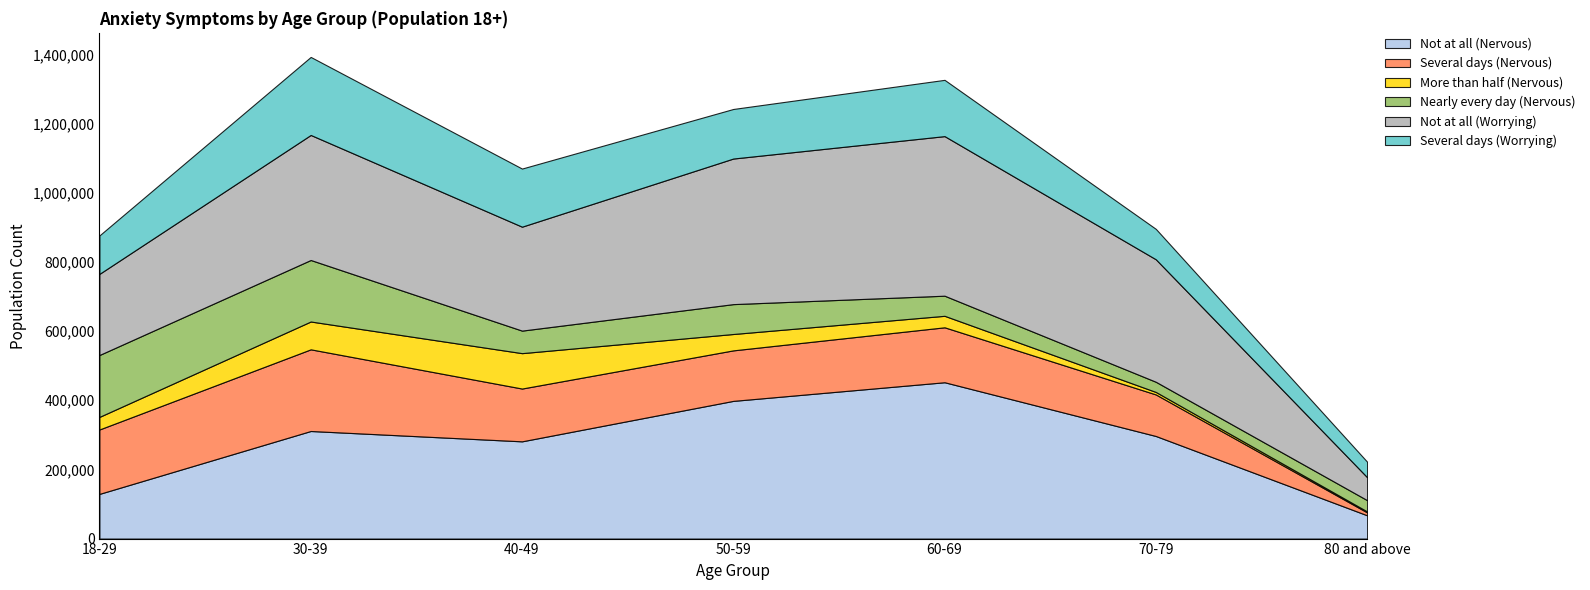

How many values in the Several days (Worrying) series are below 143290?

3